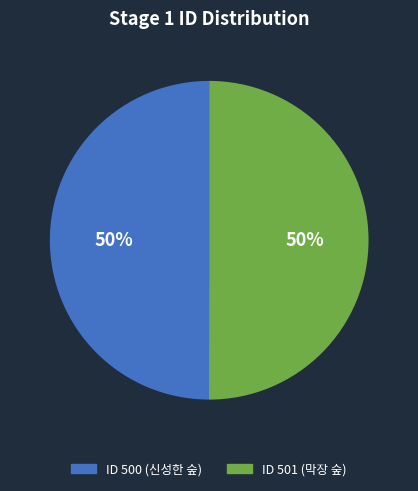

To the nearest percent, what is the average slice percentage?

50%